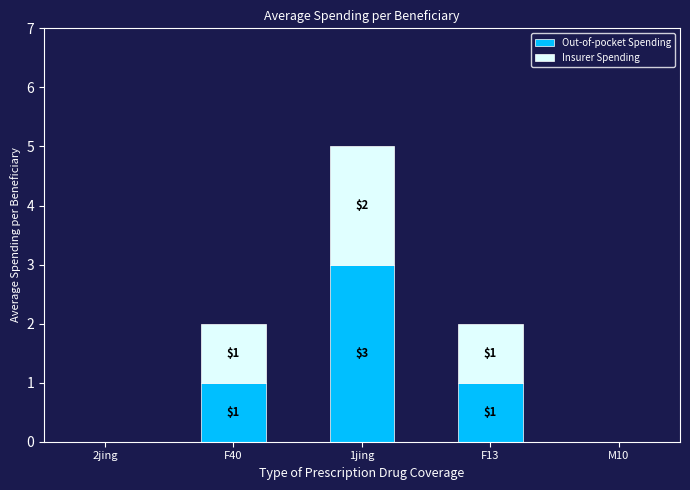

At which label does Out-of-pocket Spending reach its peak?

1jing